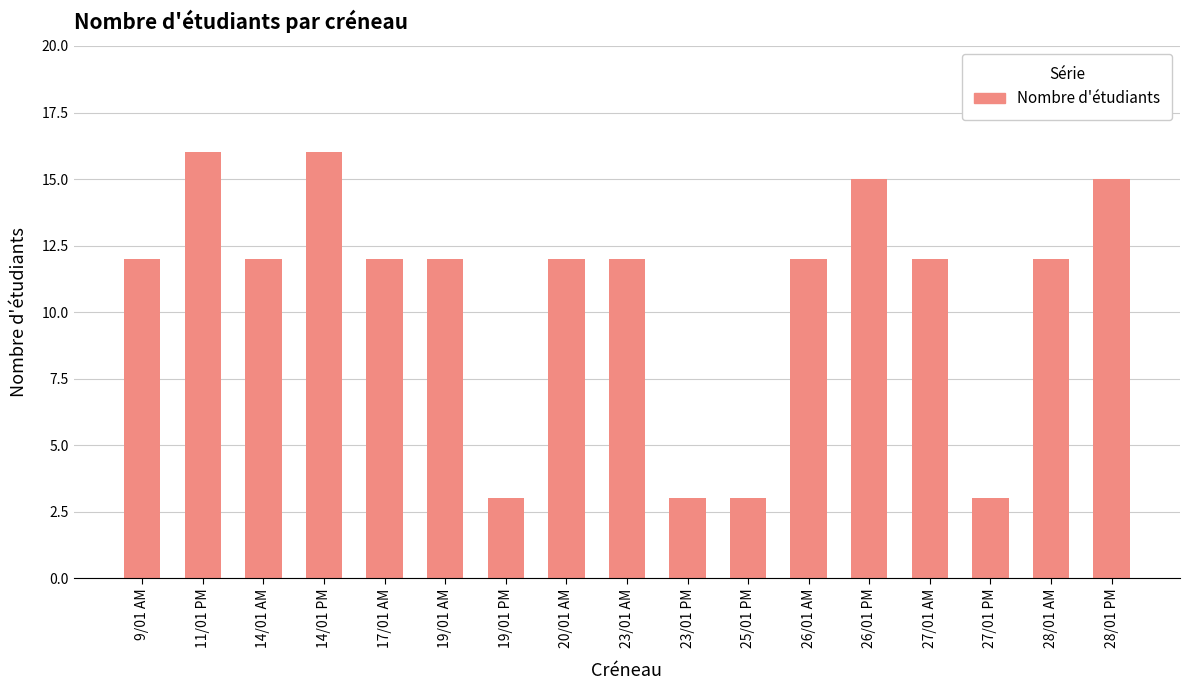

What is the sum of the values at 27/01 AM and 26/01 AM?

24